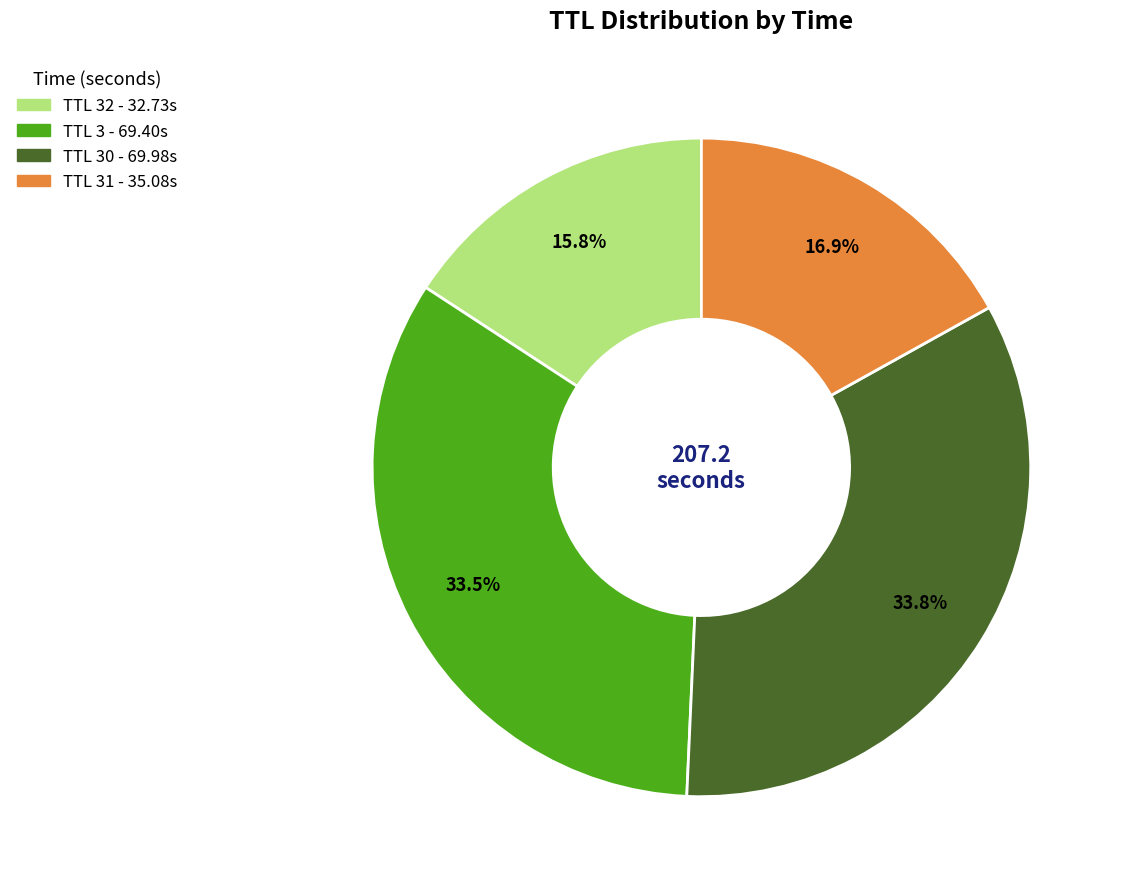

Is there a majority slice in this chart?

No